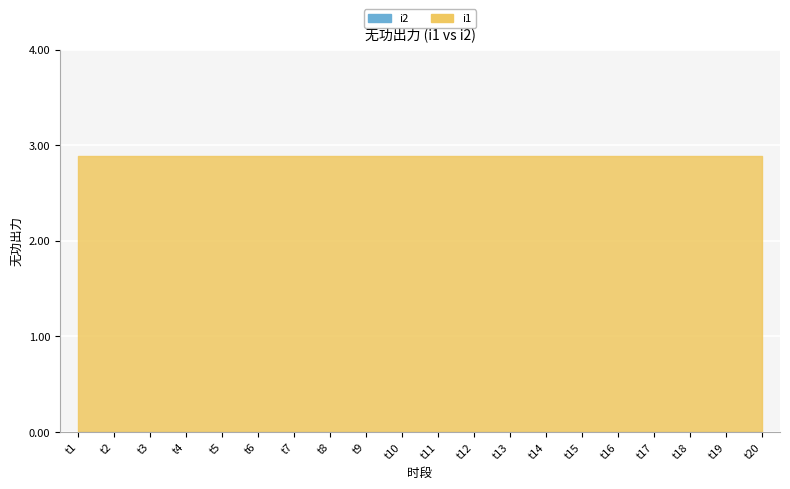

What is the total value across all series at t5?

2.9